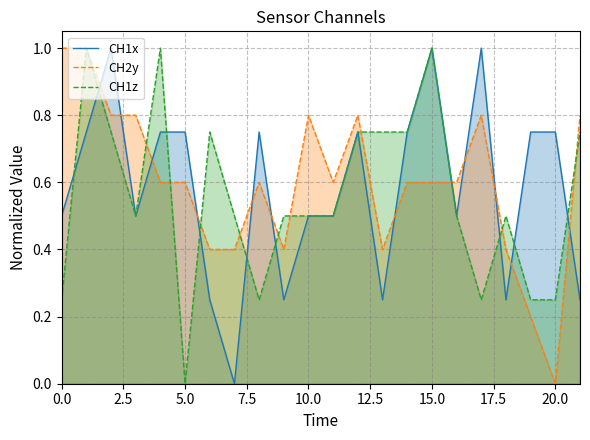

What is the value of the CH1x point at the 15th from the left?

0.7